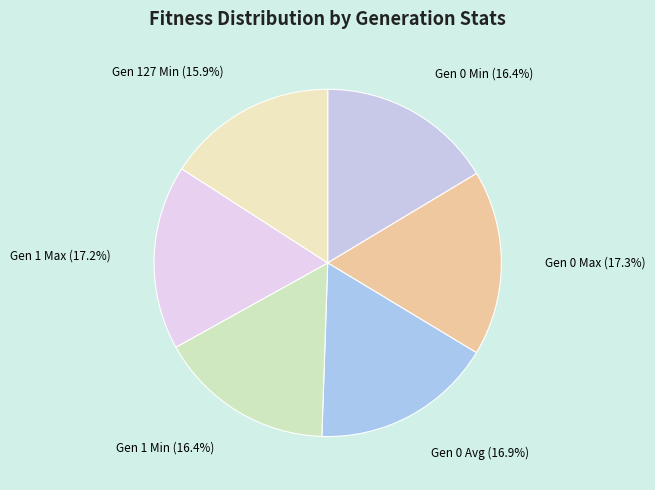

Combined, do Gen 0 Avg and Gen 1 Min account for over 50%?

No